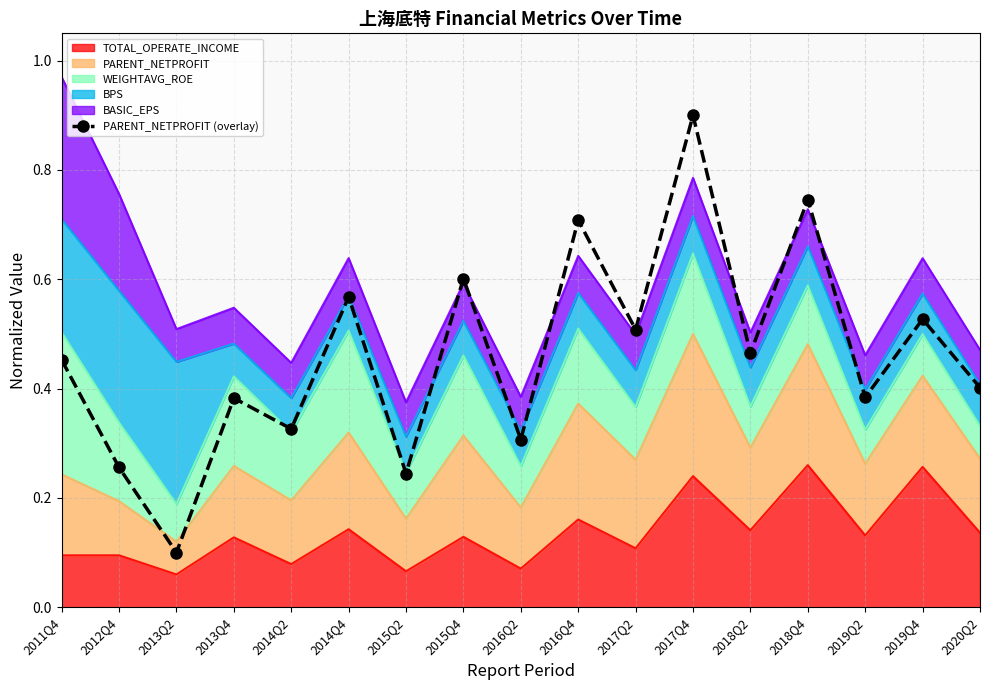

True or false: the data shows 0.0 at 2013Q2.

False